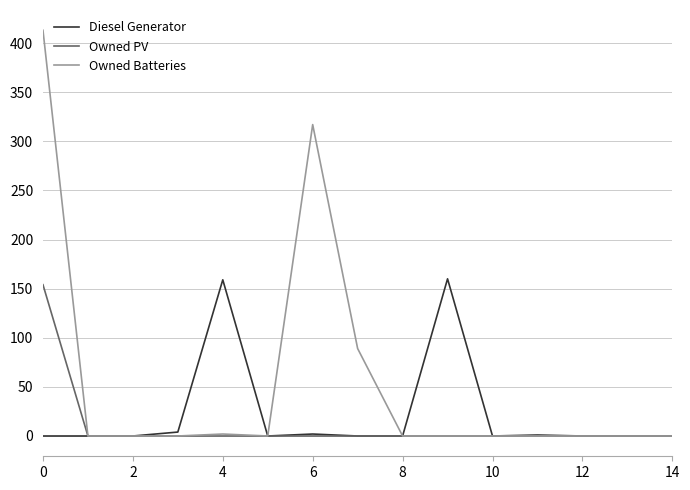

Which series has the widest spread of values?

Owned Batteries